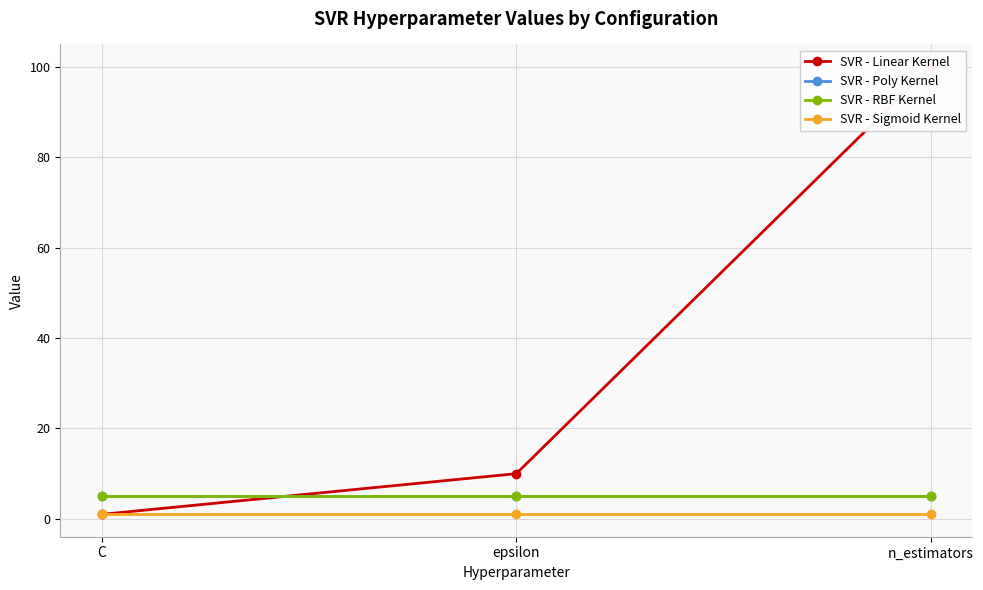

At which category is the sum across all series the highest?

n_estimators